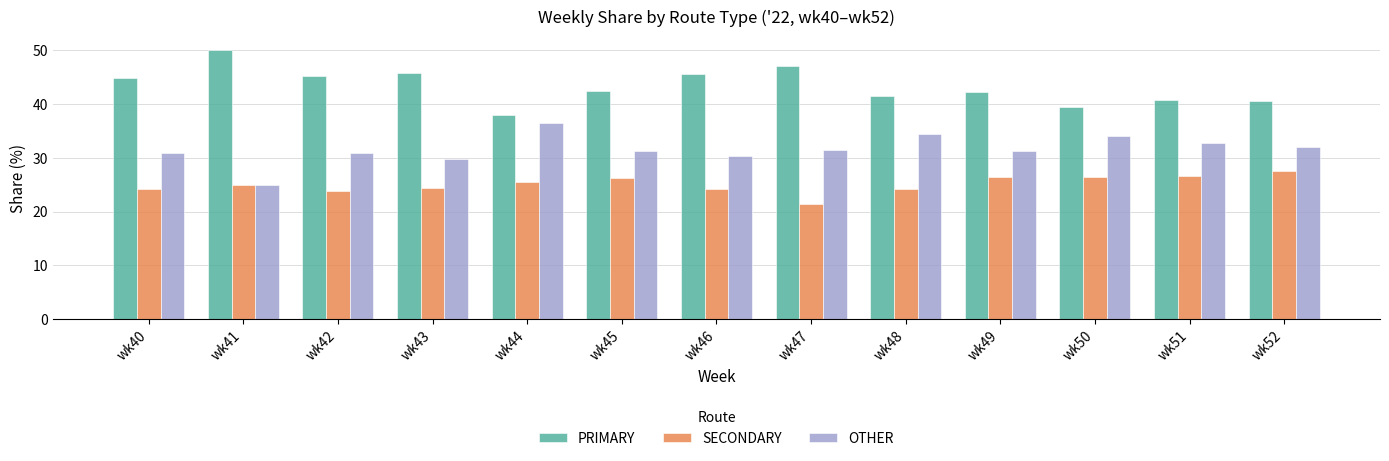

The value of OTHER at wk40 is 49.9. True or false?

False